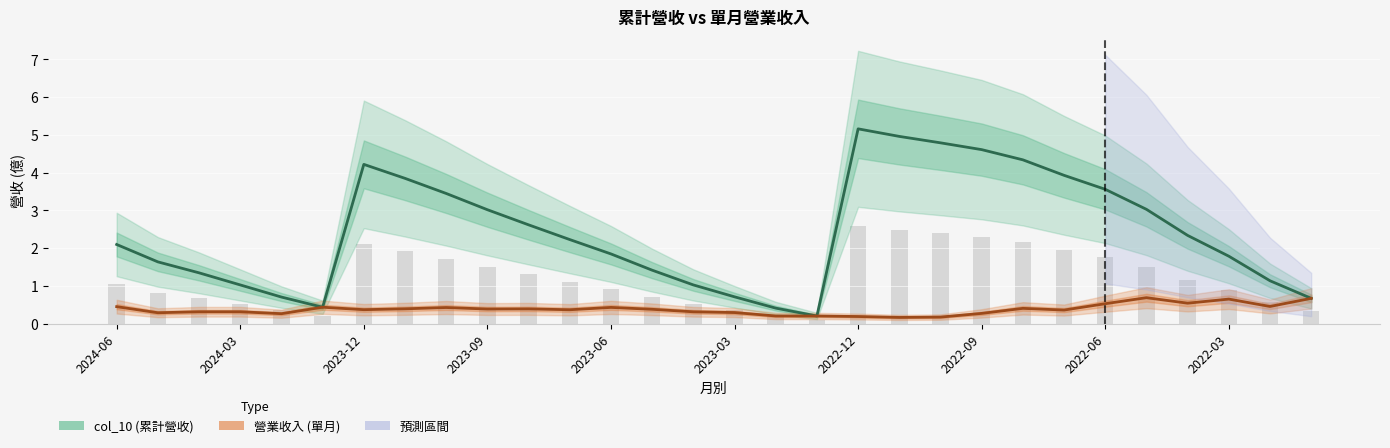

Which has a higher value, 2022-12 or 2023-03?

2022-12